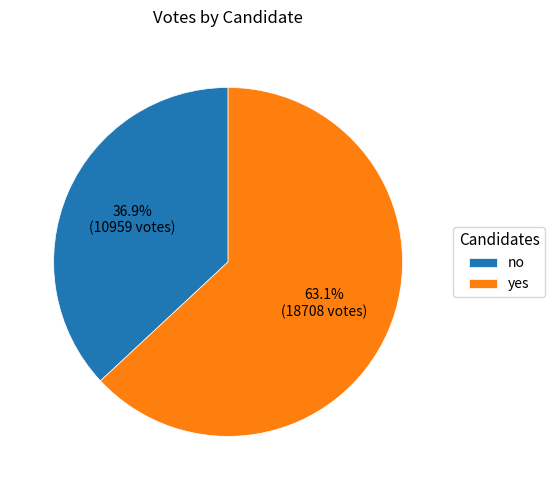

Is no the majority of the pie?

No